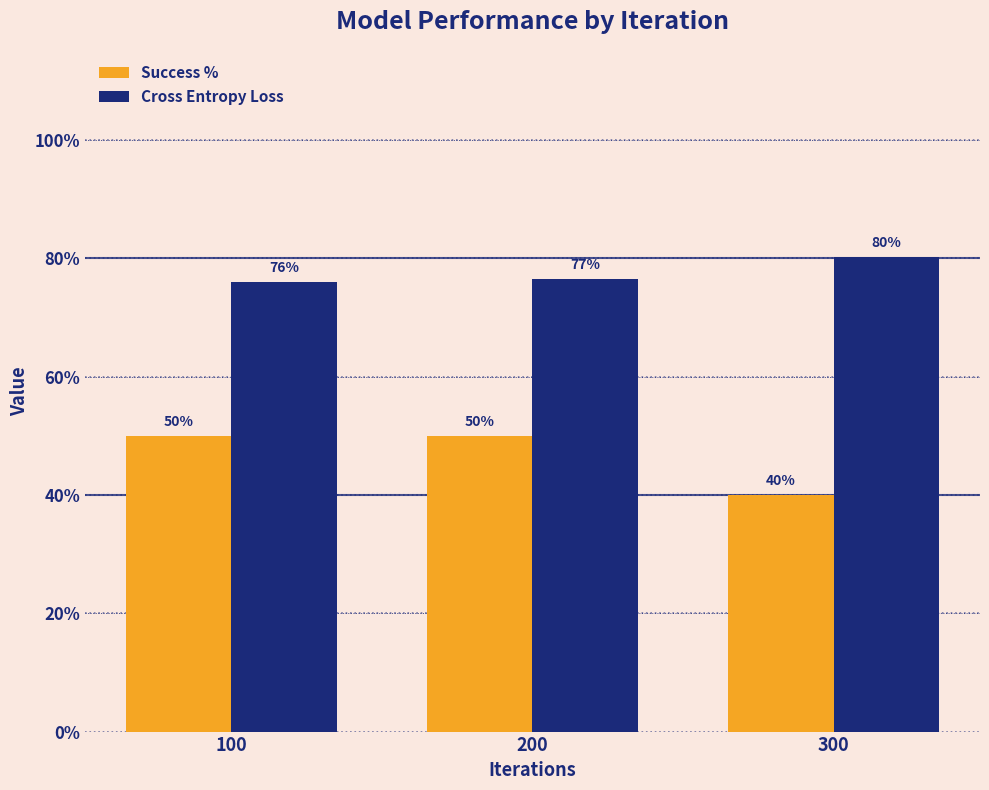

What are all the series names shown in the legend?

Success %, Cross Entropy Loss